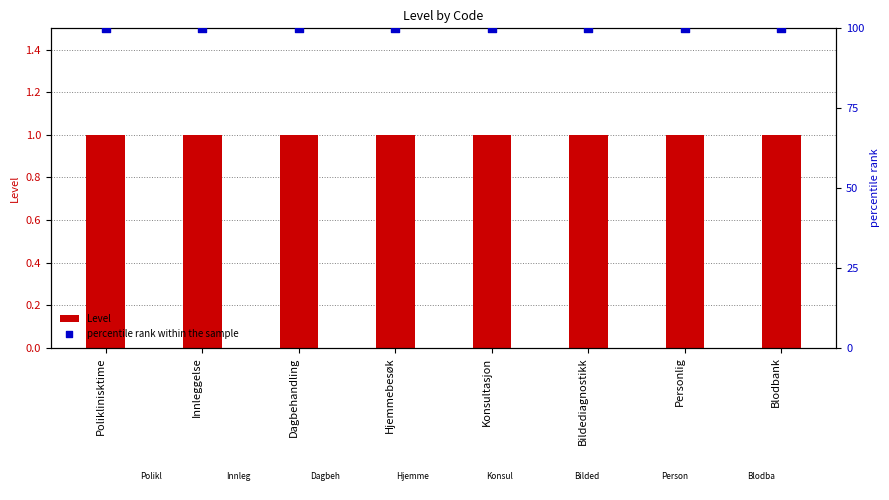

Which series reaches the minimum Y coordinate?

Level